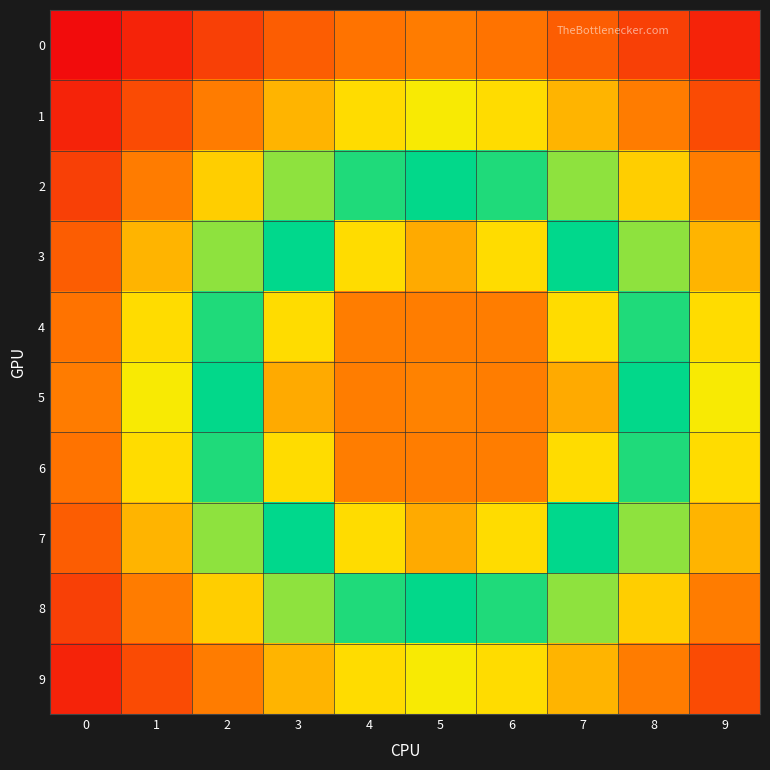

At which category is the sum across all series the highest?

3